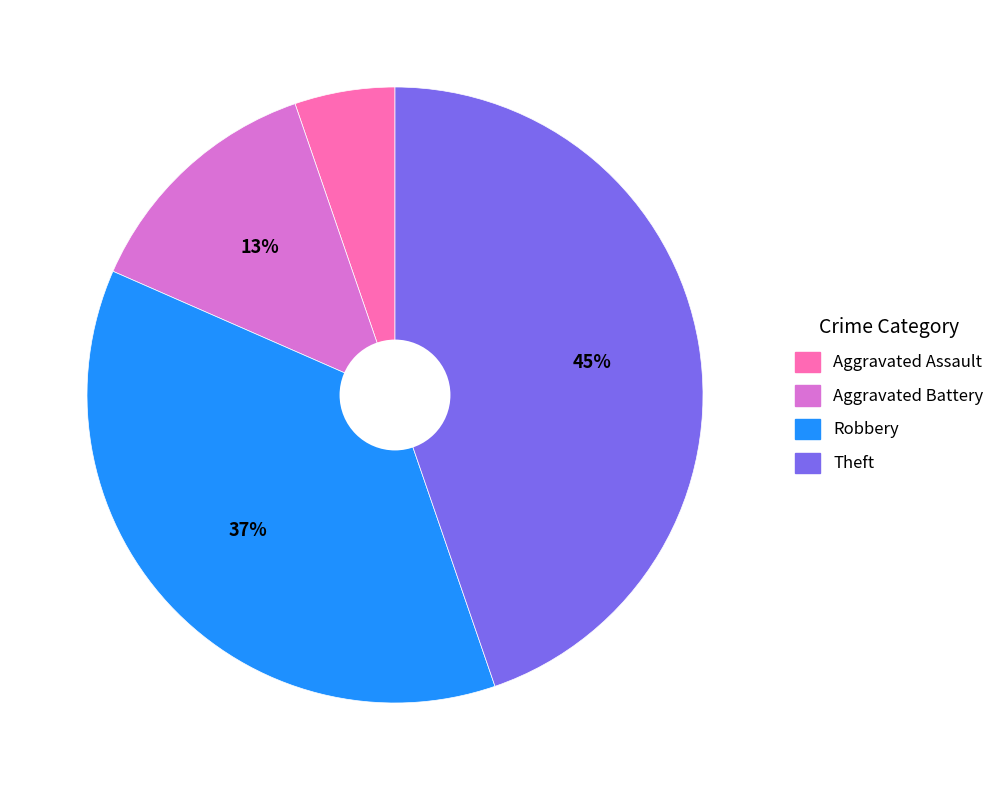

What percentage is the Aggravated Assault slice, to the nearest percent?

5%